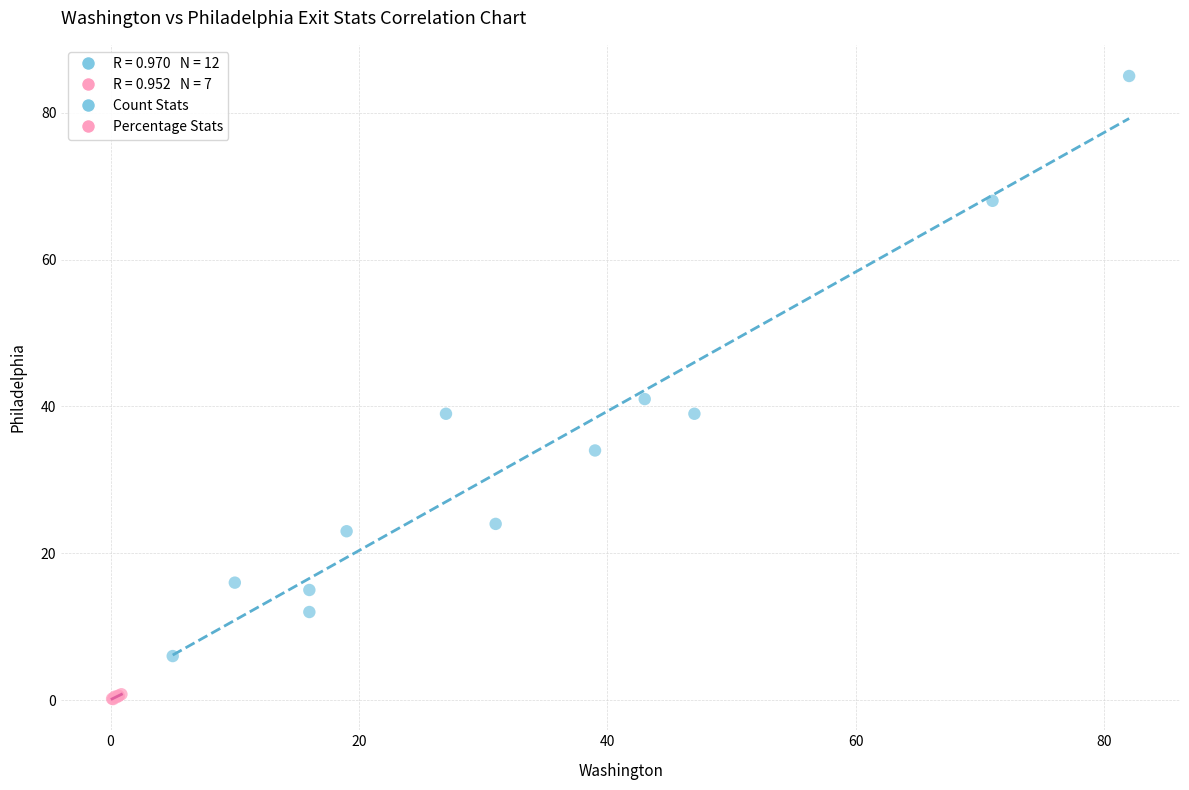

Which series has the widest spread of Y values?

Count Stats